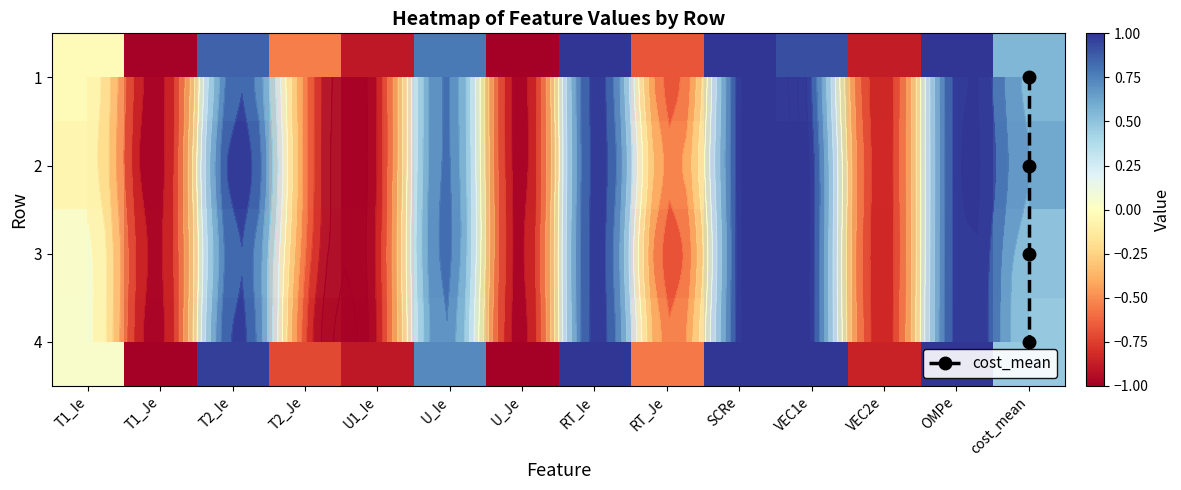

At how many categories does at least one series exceed 0?

8